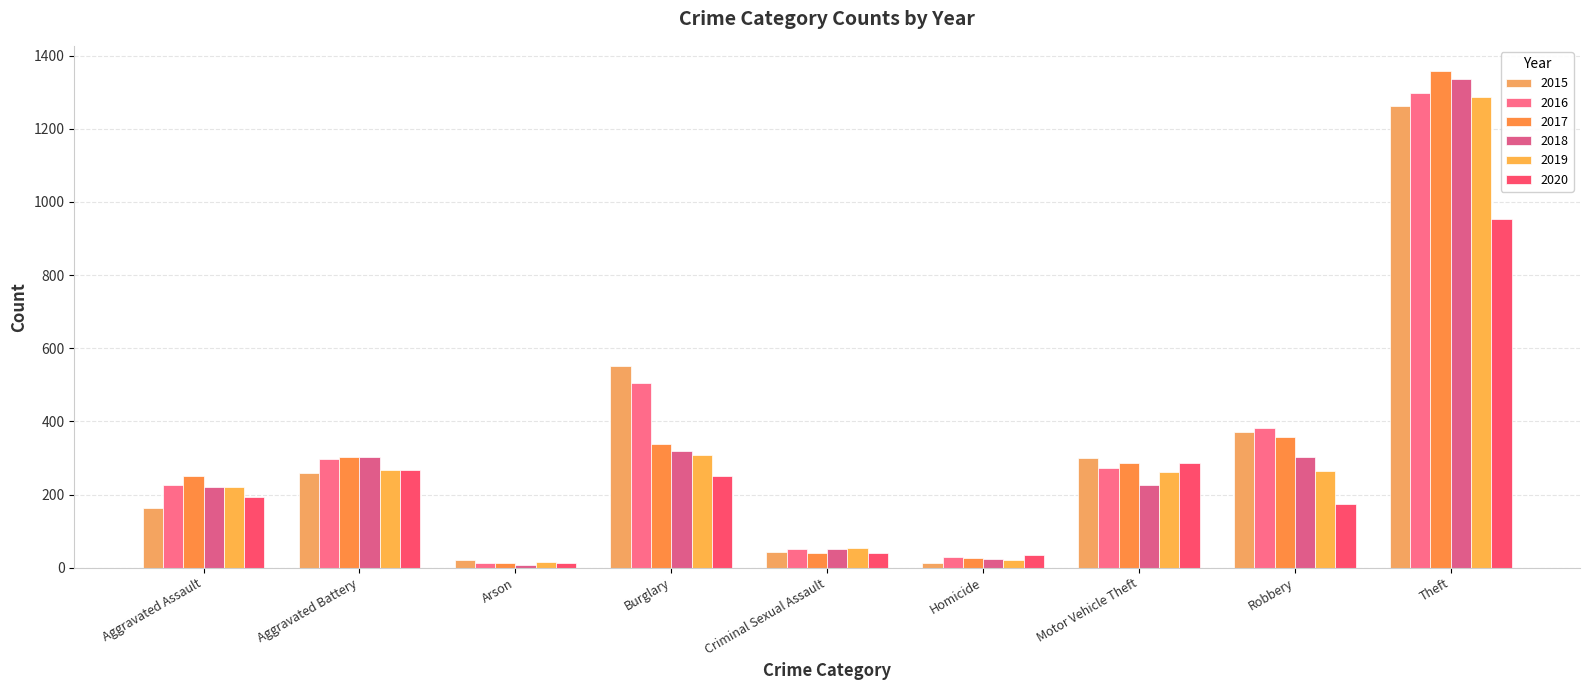

Reading left to right, transcribe all the data shown in this chart.

2015: 164	259	22	552	43	13	299	372	1263
2016: 225	298	14	505	51	28	272	381	1297
2017: 251	303	12	339	41	27	285	356	1359
2018: 220	302	8	319	51	23	225	302	1337
2019: 220	267	16	308	55	21	262	263	1288
2020: 192	268	12	250	40	34	287	174	954